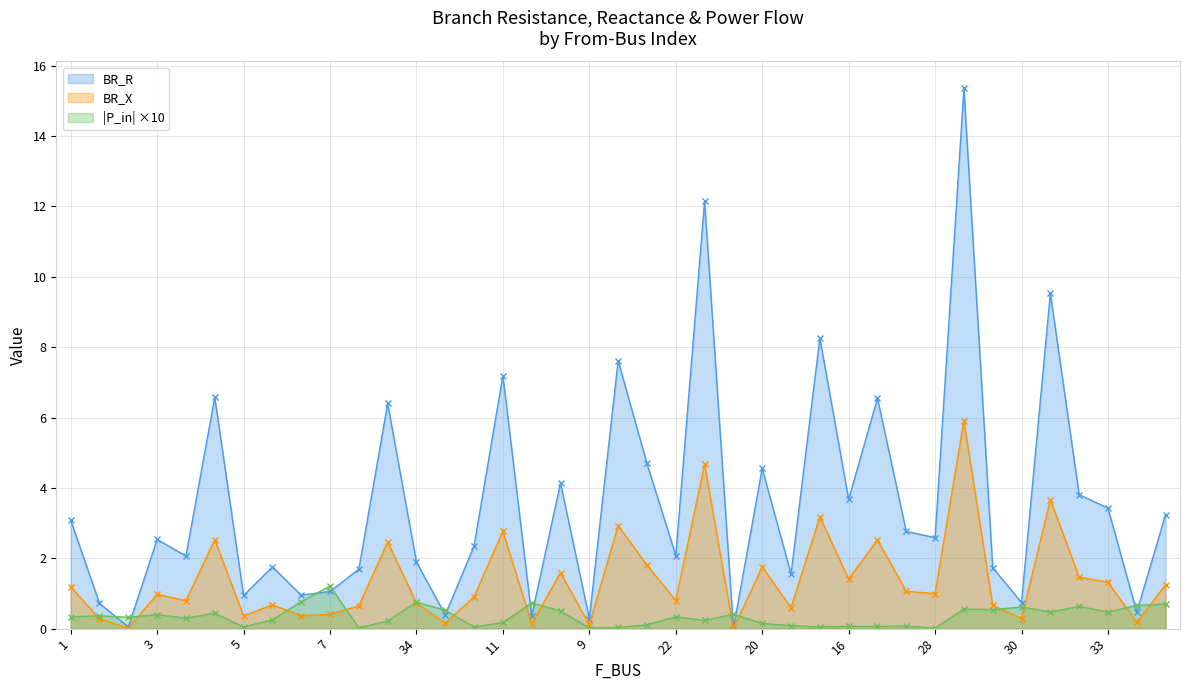

What is the difference between the second highest and minimum values in the BR_X series?

4.7